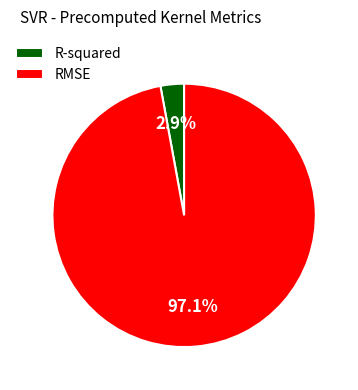

True or false: RMSE accounts for 97% of the total.

True